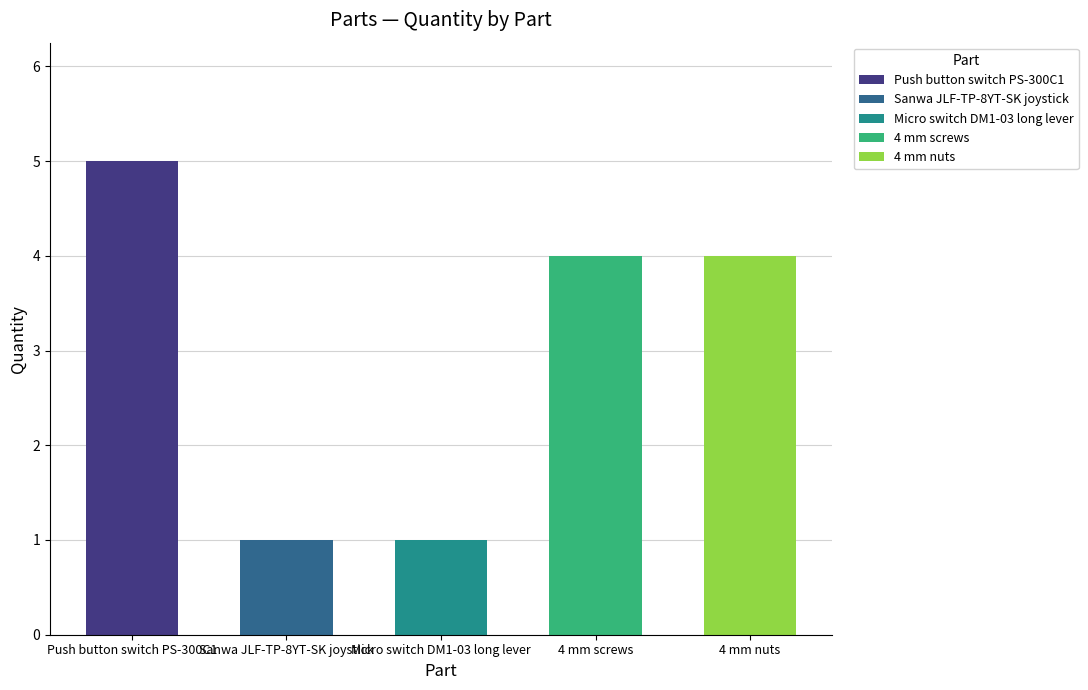

List the labels in order of value, smallest first.

Sanwa JLF-TP-8YT-SK joystick, Micro switch DM1-03 long lever, 4 mm screws, 4 mm nuts, Push button switch PS-300C1